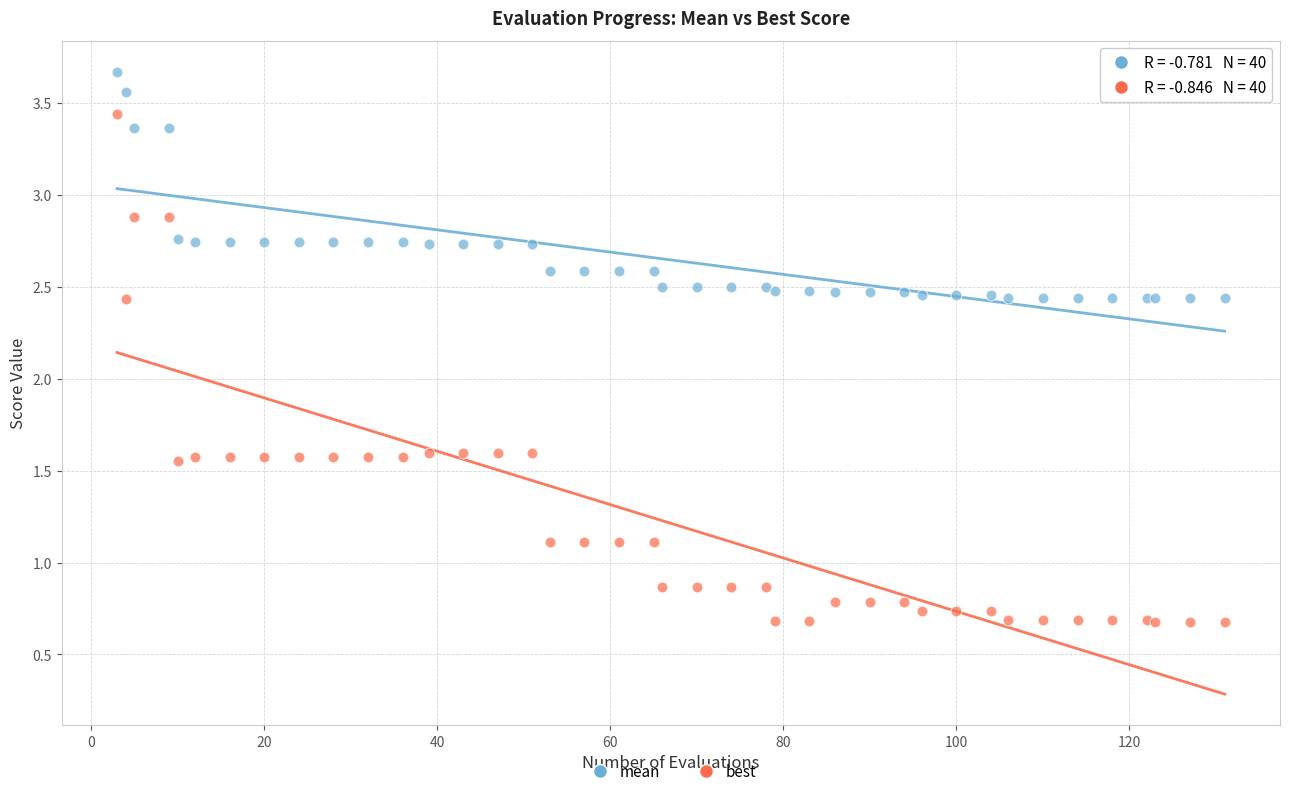

Which series has the largest Y range (max minus min)?

best